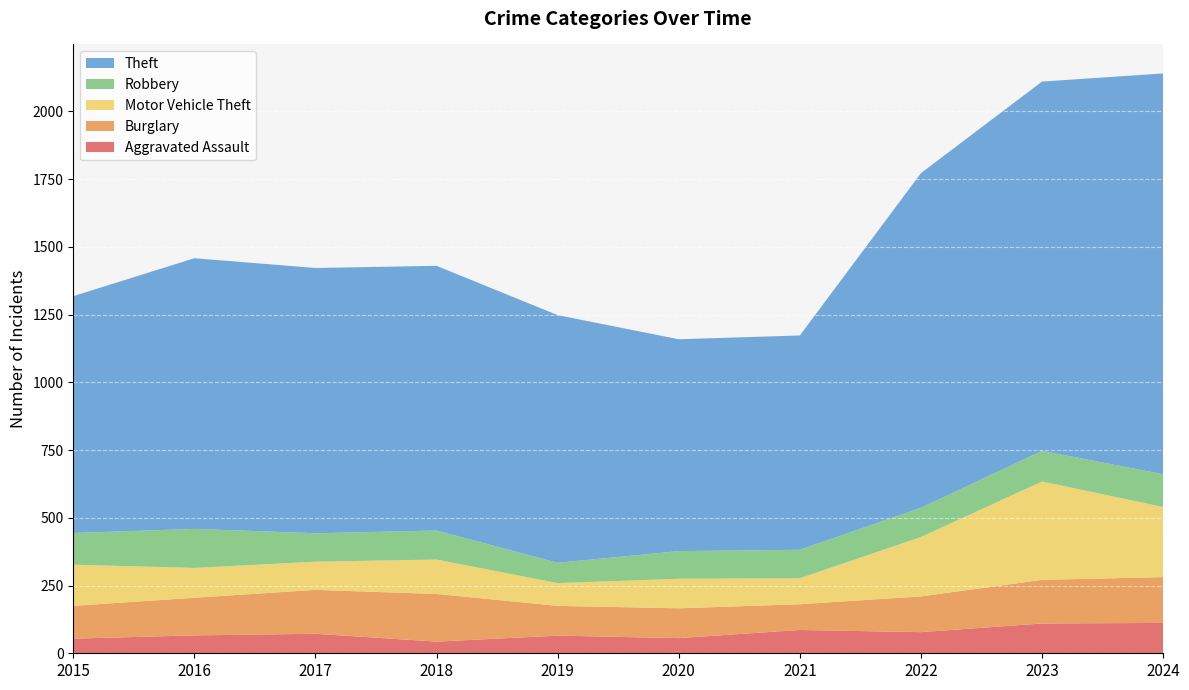

Reading right to left, extract all data points from this chart.

Aggravated Assault: 2024=112	2023=110	2022=78	2021=86	2020=56	2019=65	2018=43	2017=72	2016=66	2015=54
Burglary: 2024=169	2023=161	2022=132	2021=95	2020=110	2019=110	2018=176	2017=162	2016=139	2015=121
Motor Vehicle Theft: 2024=259	2023=363	2022=219	2021=96	2020=109	2019=84	2018=127	2017=104	2016=110	2015=152
Robbery: 2024=121	2023=113	2022=108	2021=105	2020=102	2019=75	2018=107	2017=105	2016=144	2015=117
Theft: 2024=1479	2023=1363	2022=1235	2021=791	2020=782	2019=914	2018=977	2017=979	2016=999	2015=874